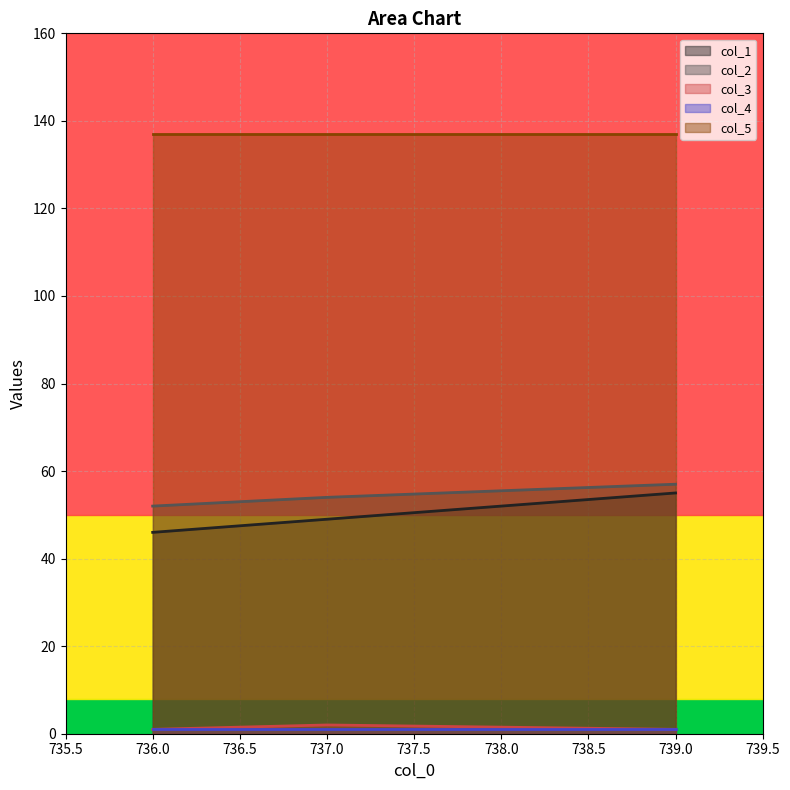

What is the value of the col_1 point at the 3rd from the left?

55